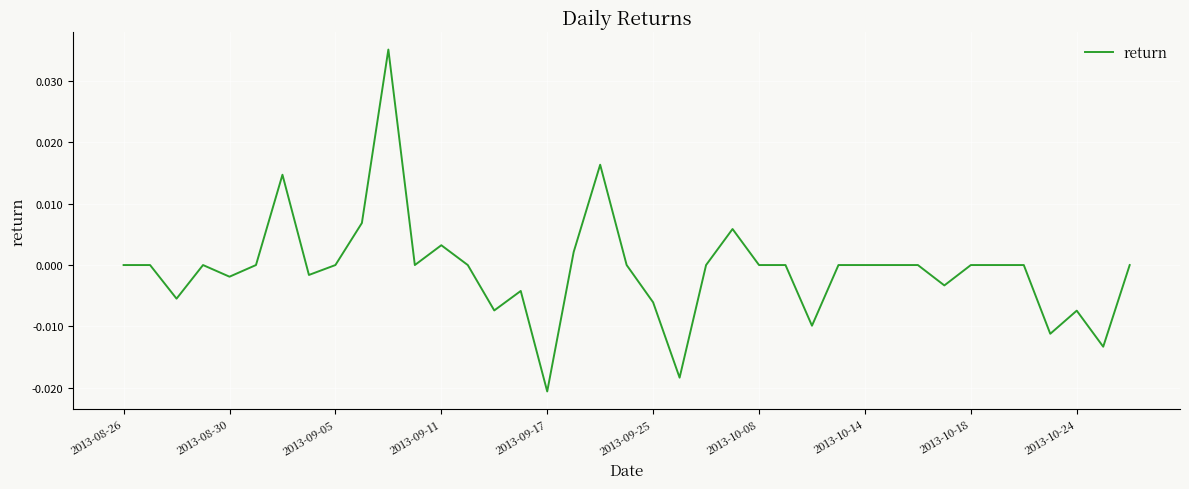

Is this an area chart (filled region under the line)?

No